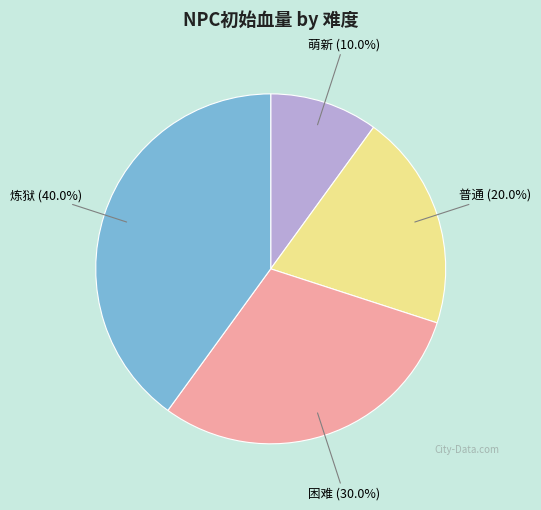

Which slice is the smallest?

萌新